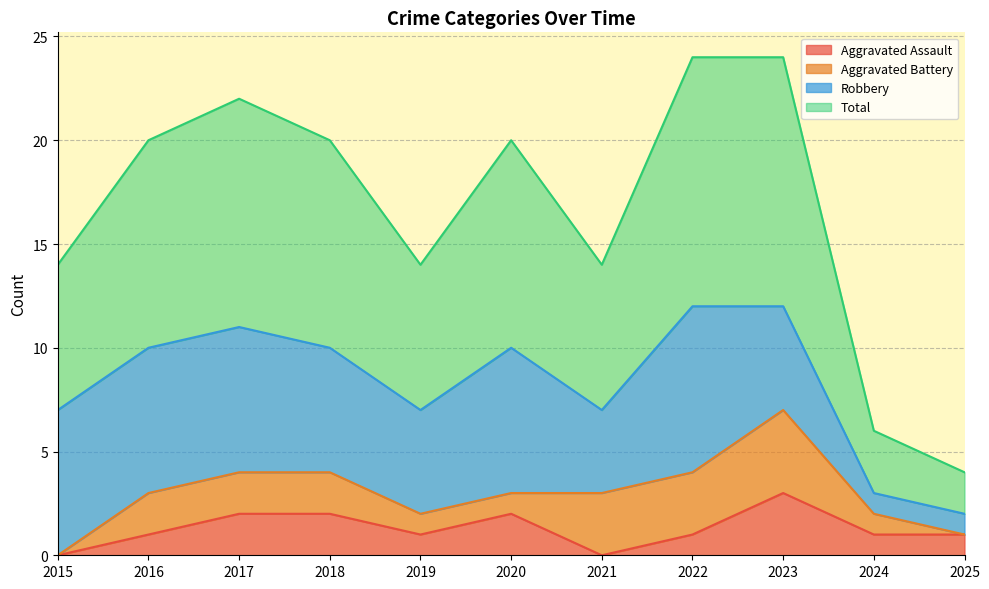

What is the highest value of the Aggravated Assault series?

3